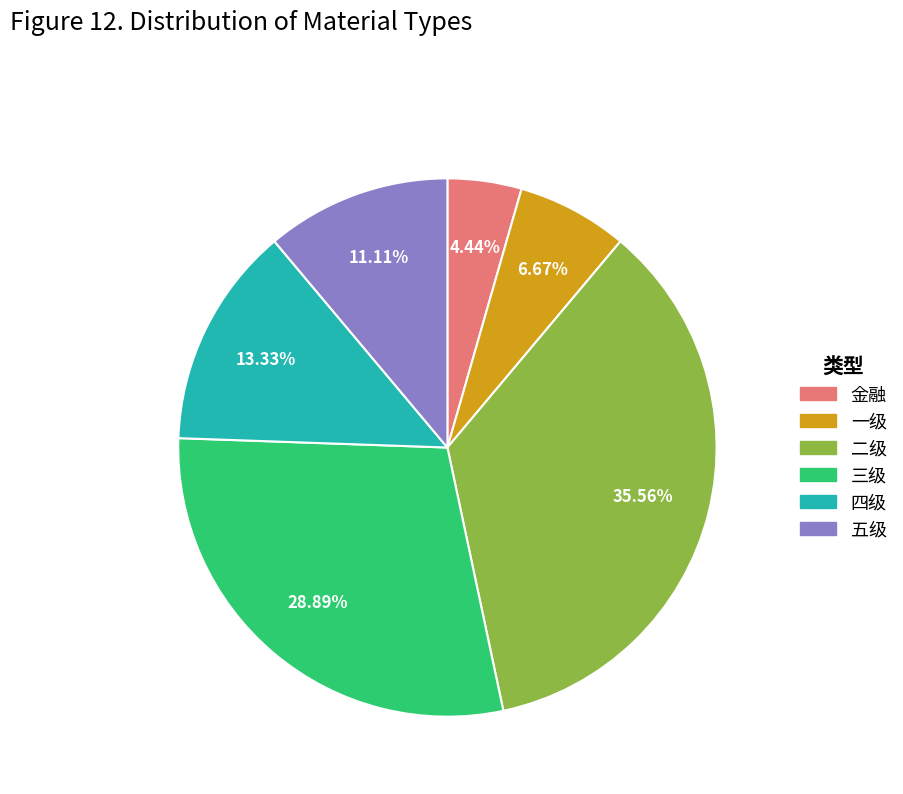

Is there any slice that represents more than half of the pie?

No